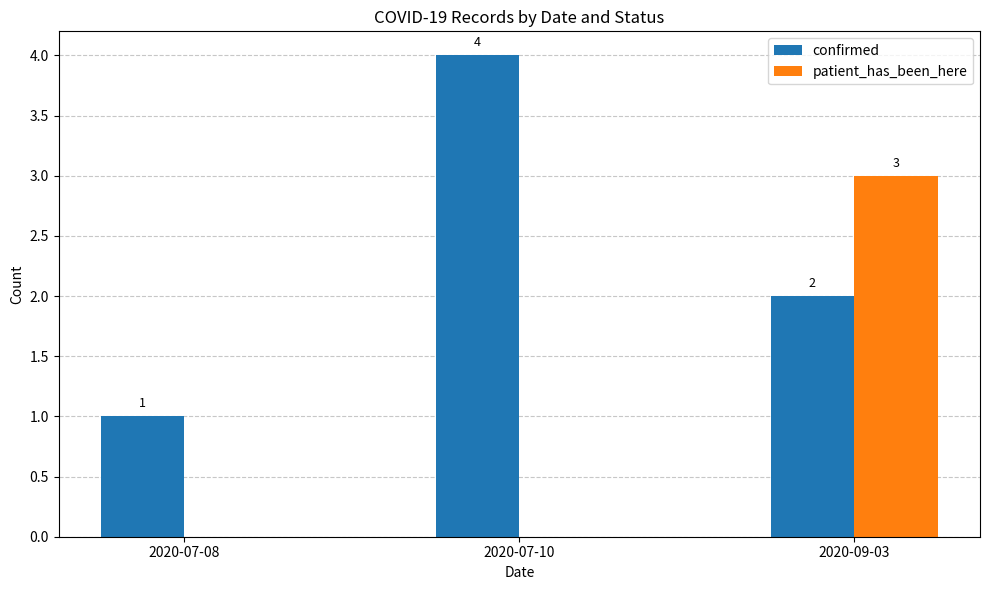

Are the bars horizontal?

No